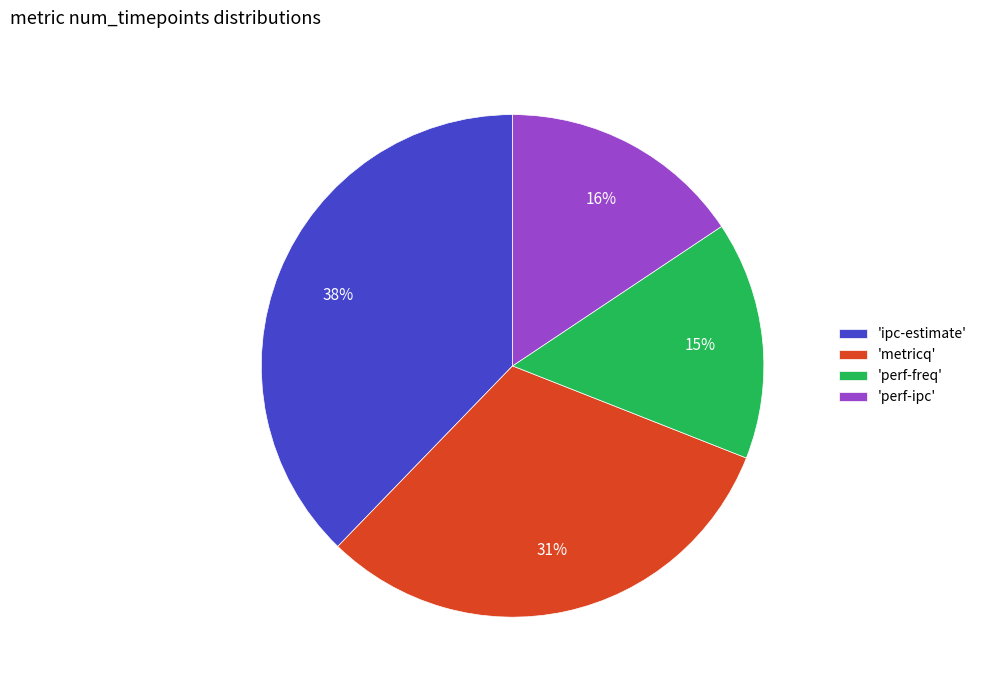

Is there a majority slice in this chart?

No